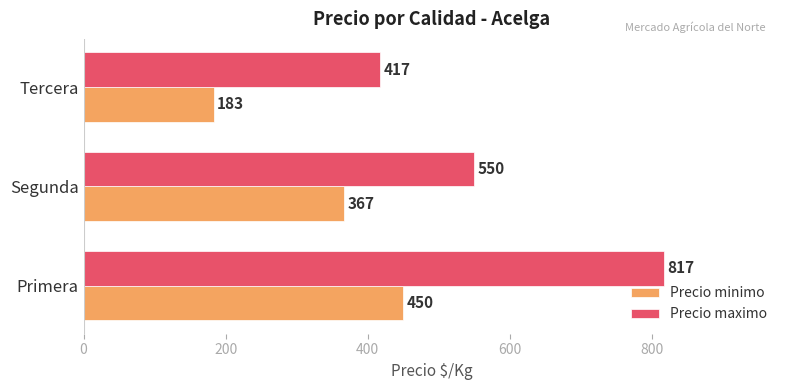

The Precio minimo series shows 450 at Primera. True or false?

True